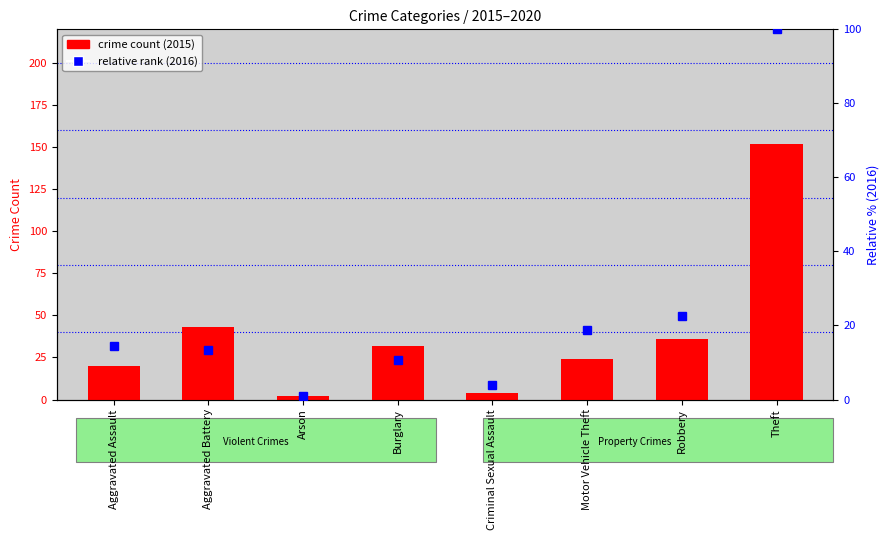

What is the sum of the crime count (2015) values at Criminal Sexual Assault and Arson?

6.0